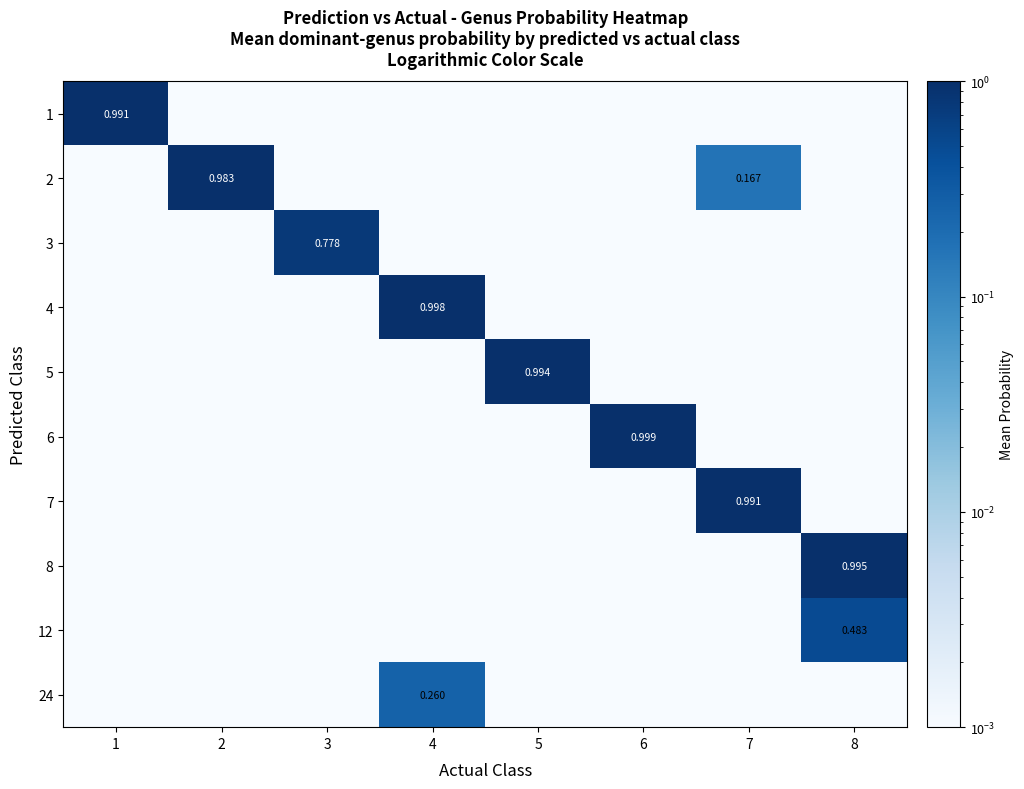

Between 5 and 4, which is larger?

5